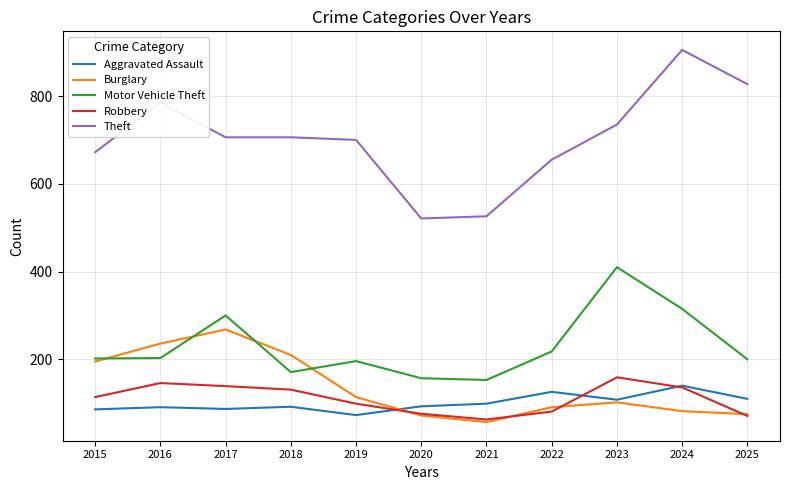

What is the average value of the Aggravated Assault series?

100